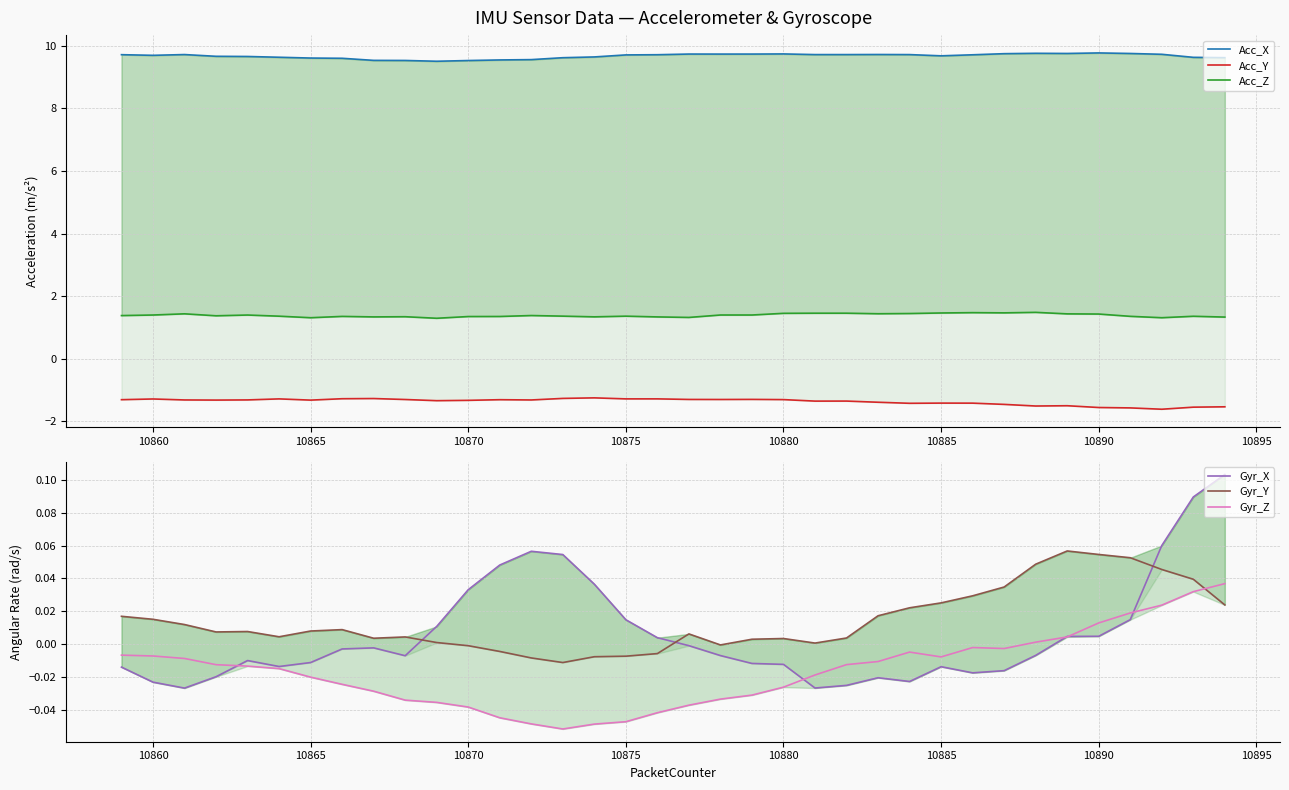

How many positive values does the Gyr_Z series have?

7